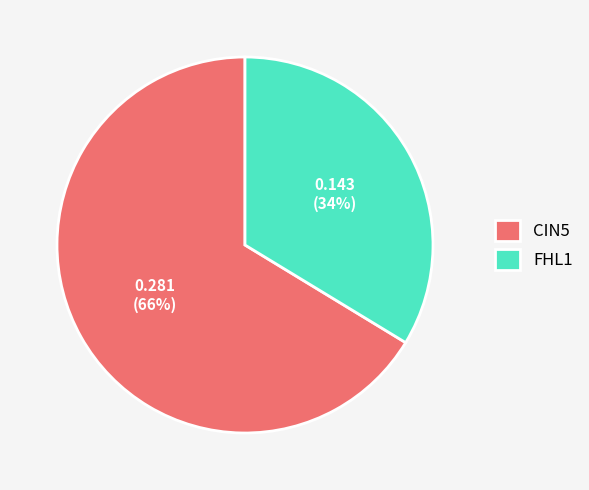

Rank the categories by value from lowest to highest.

FHL1, CIN5